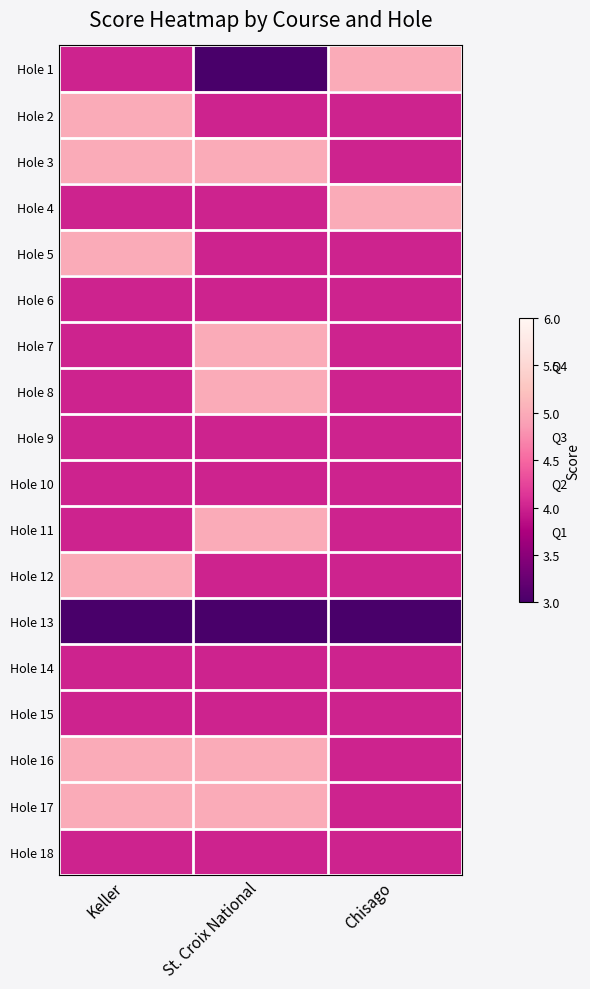

List the series in order of their peak value, lowest first.

Hole 13, Hole 6, Hole 9, Hole 10, Hole 14, Hole 15, Hole 18, Hole 1, Hole 2, Hole 3, Hole 4, Hole 5, Hole 7, Hole 8, Hole 11, Hole 12, Hole 16, Hole 17